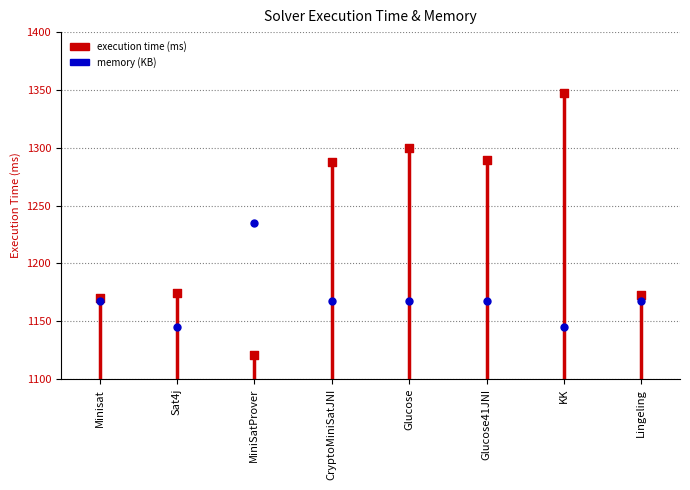

Which series reaches the minimum Y coordinate?

execution time (ms)